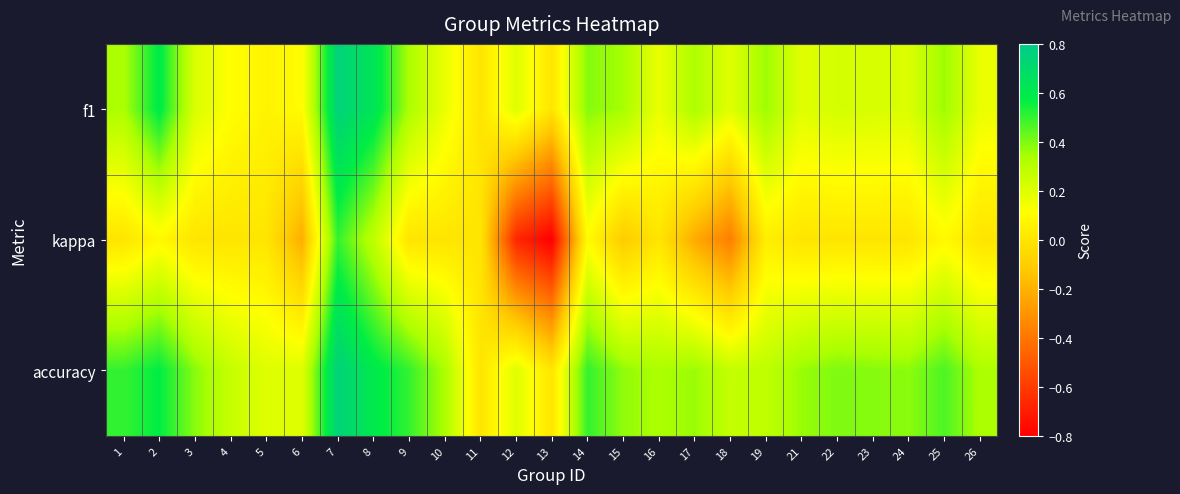

Rank the series at 17 from lowest to highest value.

kappa, f1, accuracy